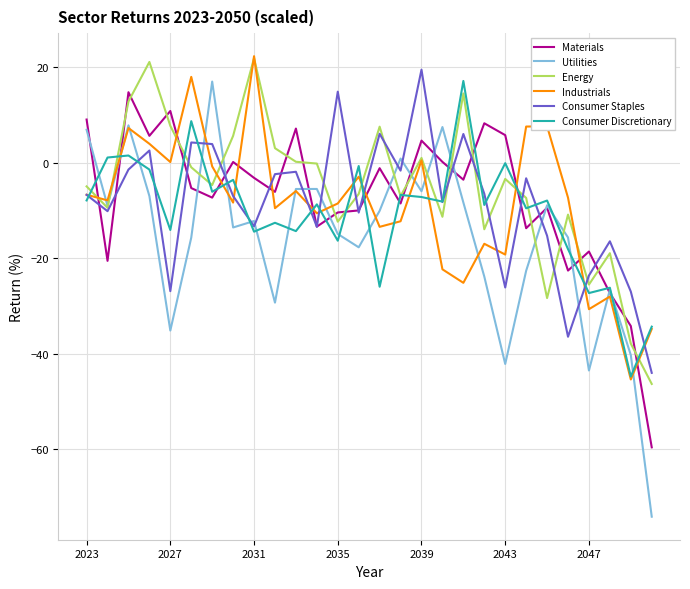

What are all the series names shown in the legend?

Materials, Utilities, Energy, Industrials, Consumer Staples, Consumer Discretionary